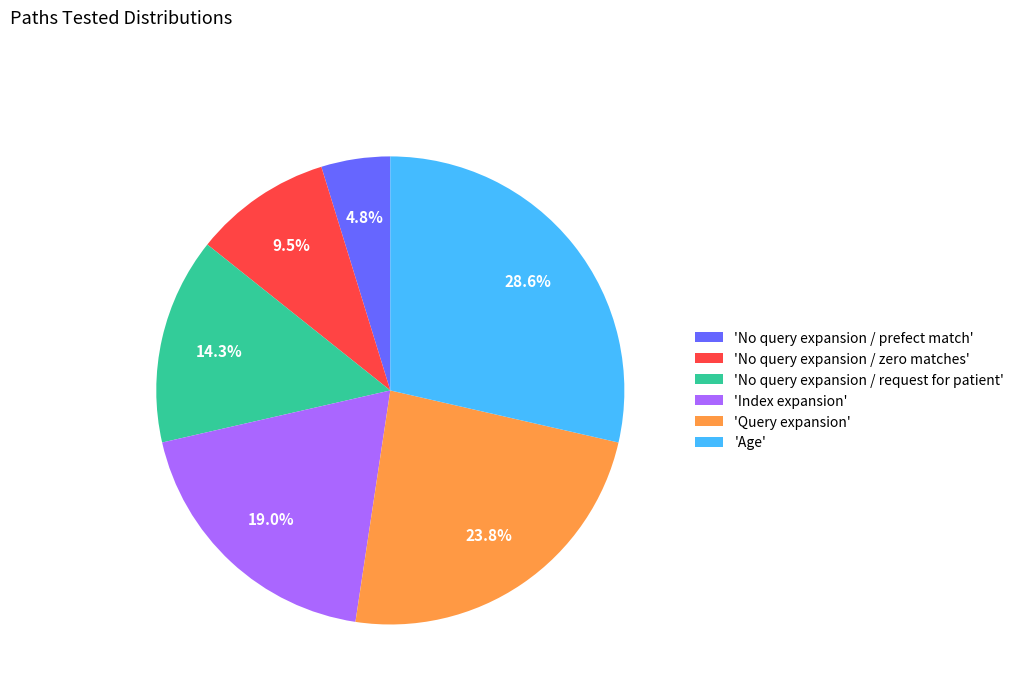

What is the smallest slice in the pie chart?

'No query expansion / prefect match'